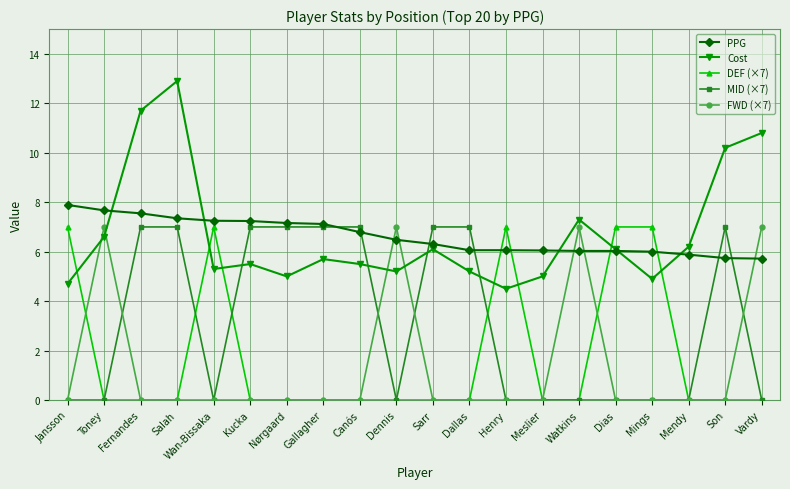

What is the difference between the second highest and minimum values in the MID (×7) series?

7.0